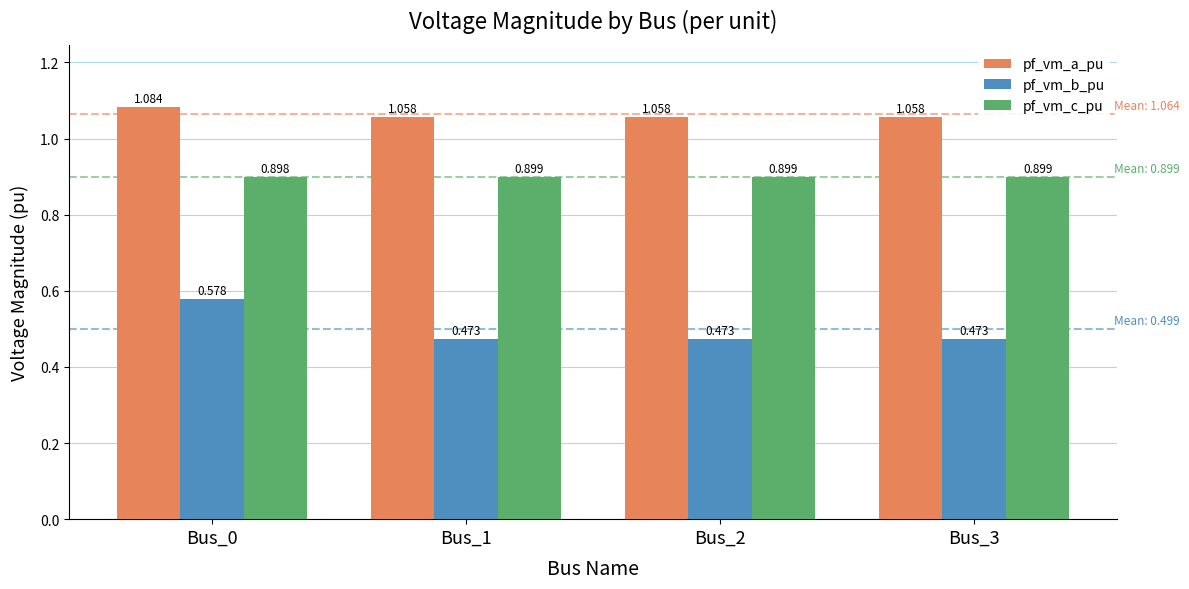

At Bus_0, list the series in order from smallest to largest.

pf_vm_b_pu, pf_vm_c_pu, pf_vm_a_pu